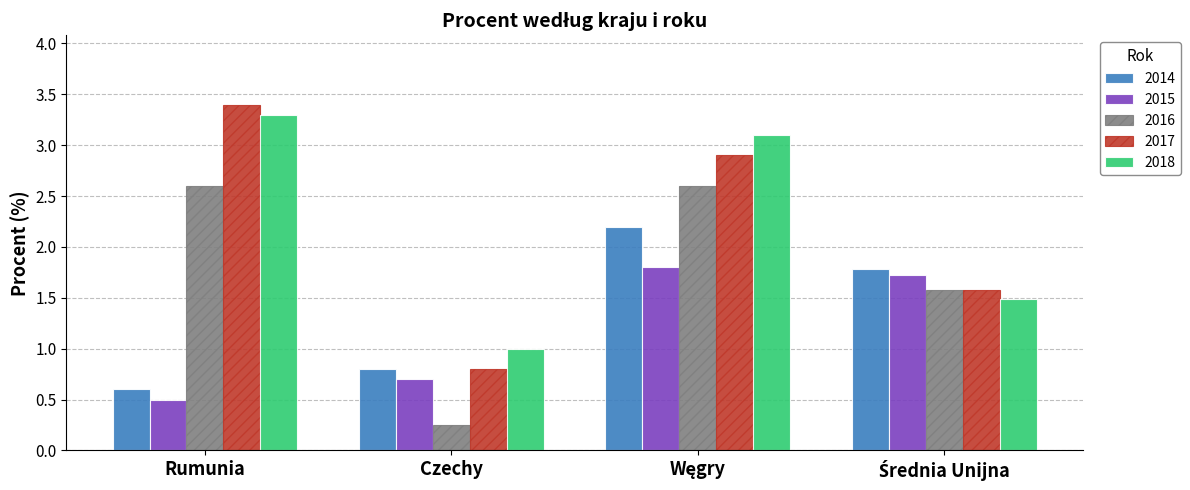

What is the difference between the maximum and minimum values in the 2014 series?

1.6